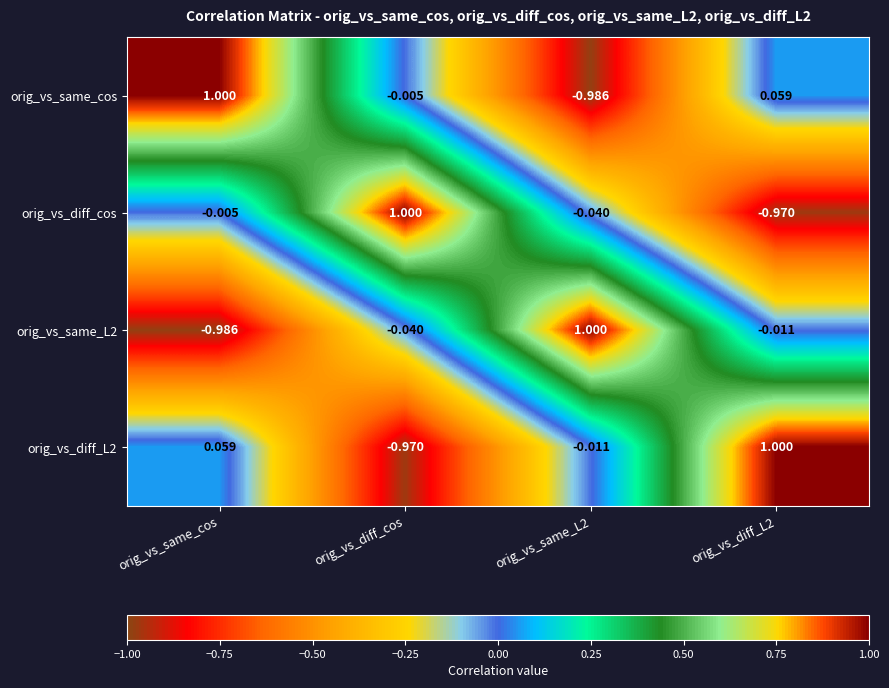

Is the value of orig_vs_same_L2 at orig_vs_same_L2 greater than the value of orig_vs_diff_L2 at orig_vs_diff_cos?

Yes